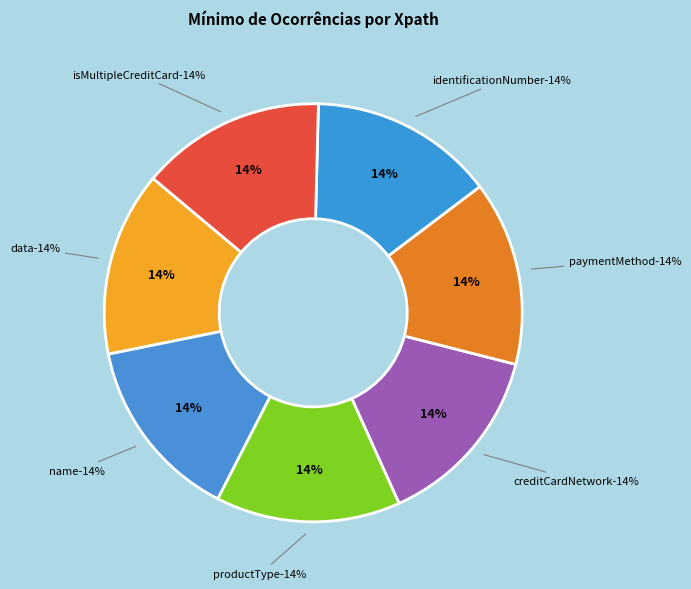

Do /data/productAdditionalInfo and /data/paymentMethod/isMultipleCreditCard together represent more than half of the pie?

No